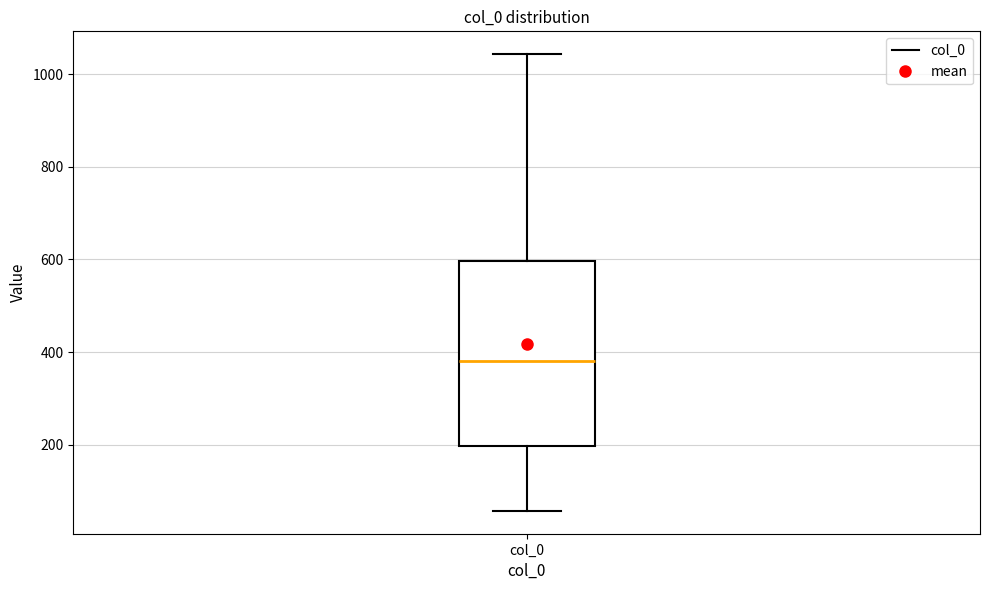

Where does the median line of the box for col_0 sit on the y-axis? The values are not printed on the chart, so give them approximately, as read against the axis.

380